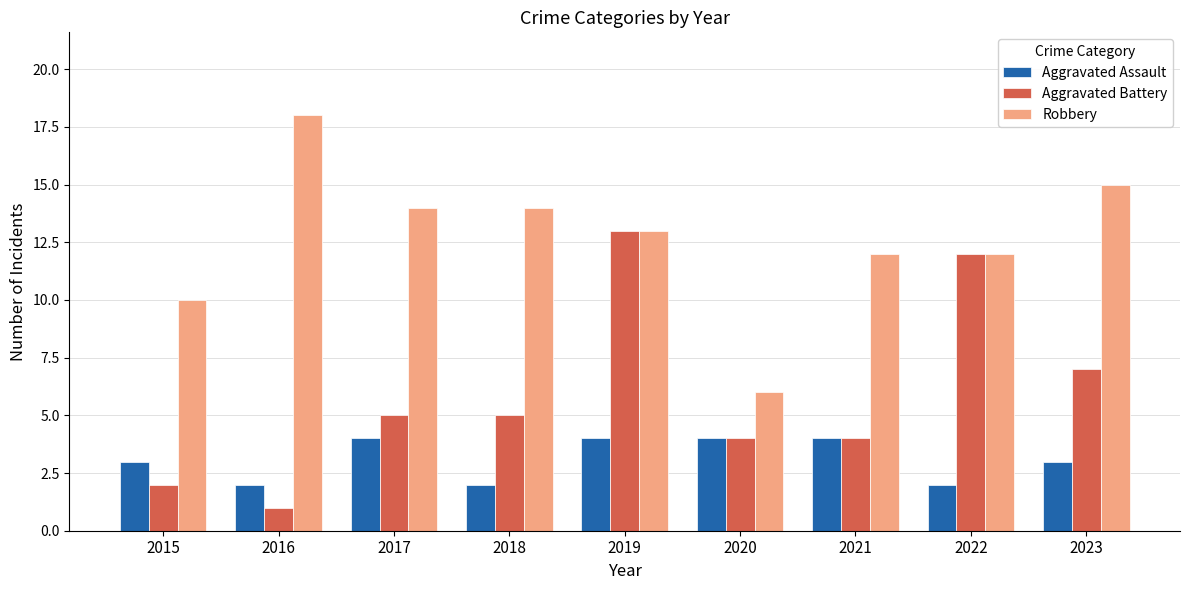

What is the difference between the maximum and minimum values in the Aggravated Assault series?

2